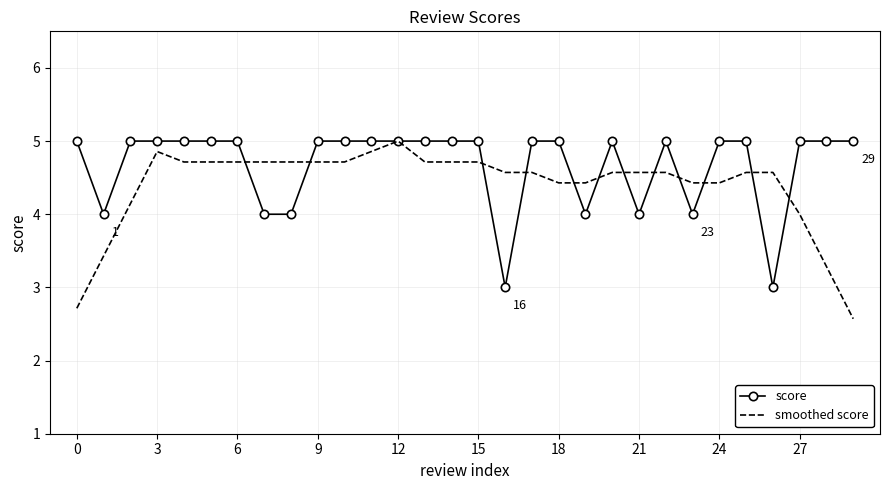

Which series has the largest total across all categories?

score